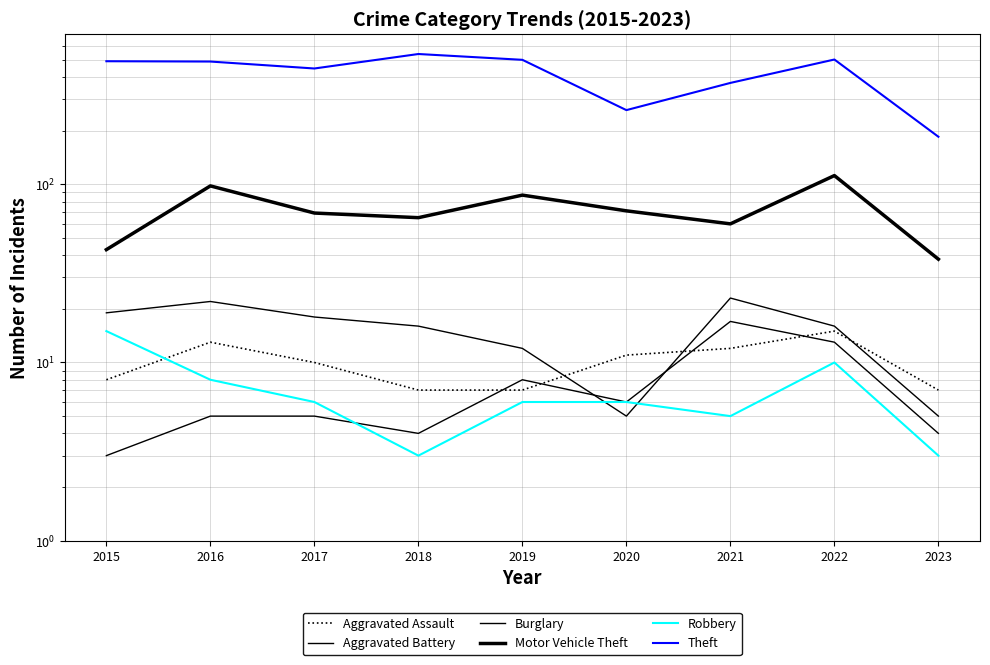

How many lines are shown in the chart?

6